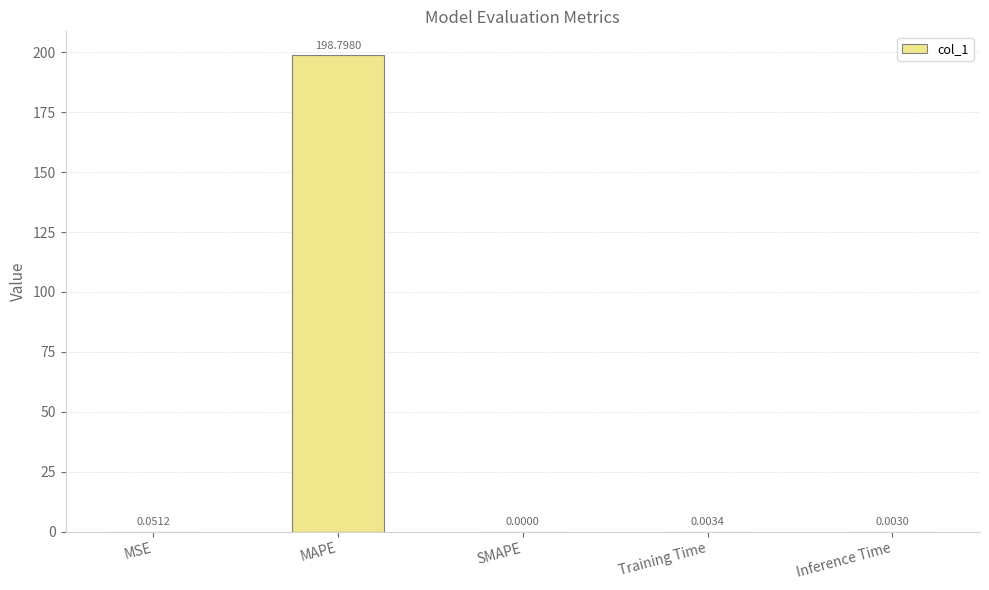

What is the change in value from MAPE to Training Time?

-198.8